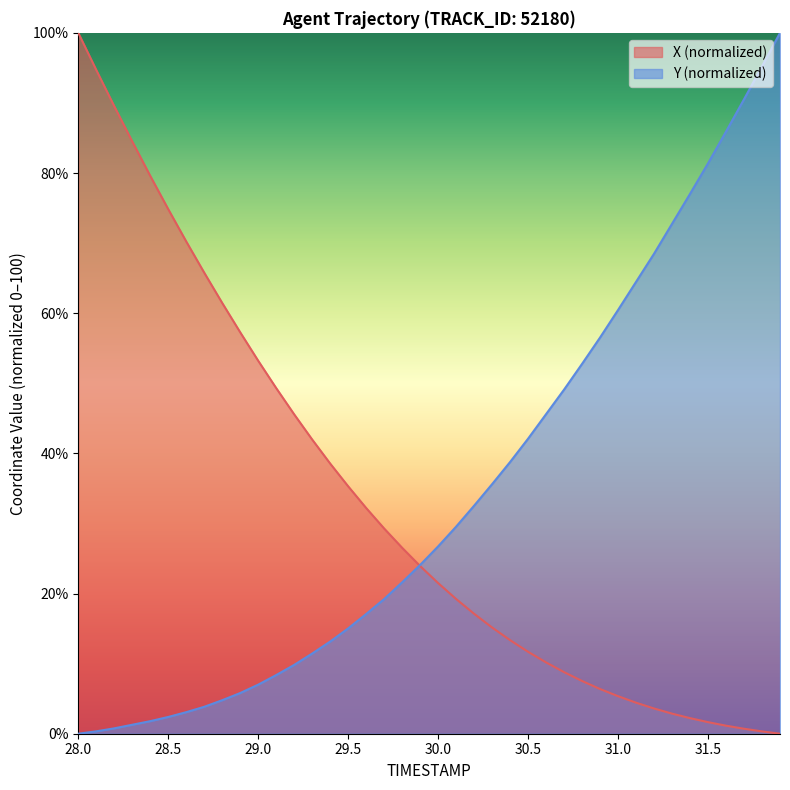

What is the difference between the X values at 29.9 and 29.4?

14.6